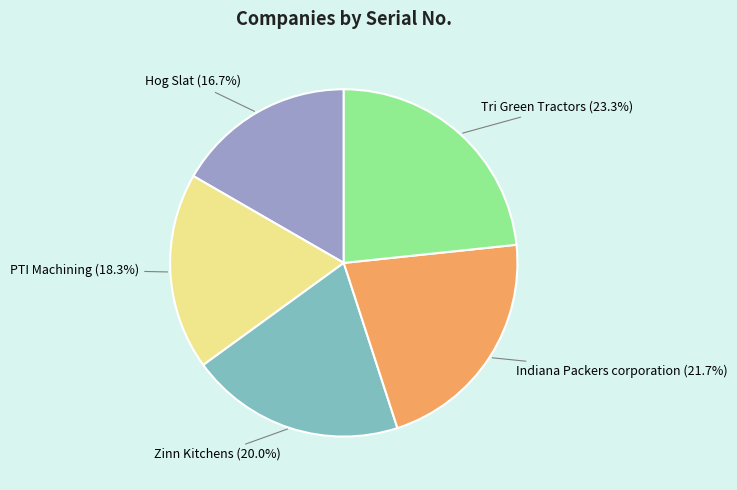

True or false: Zinn Kitchens accounts for 30% of the total.

False